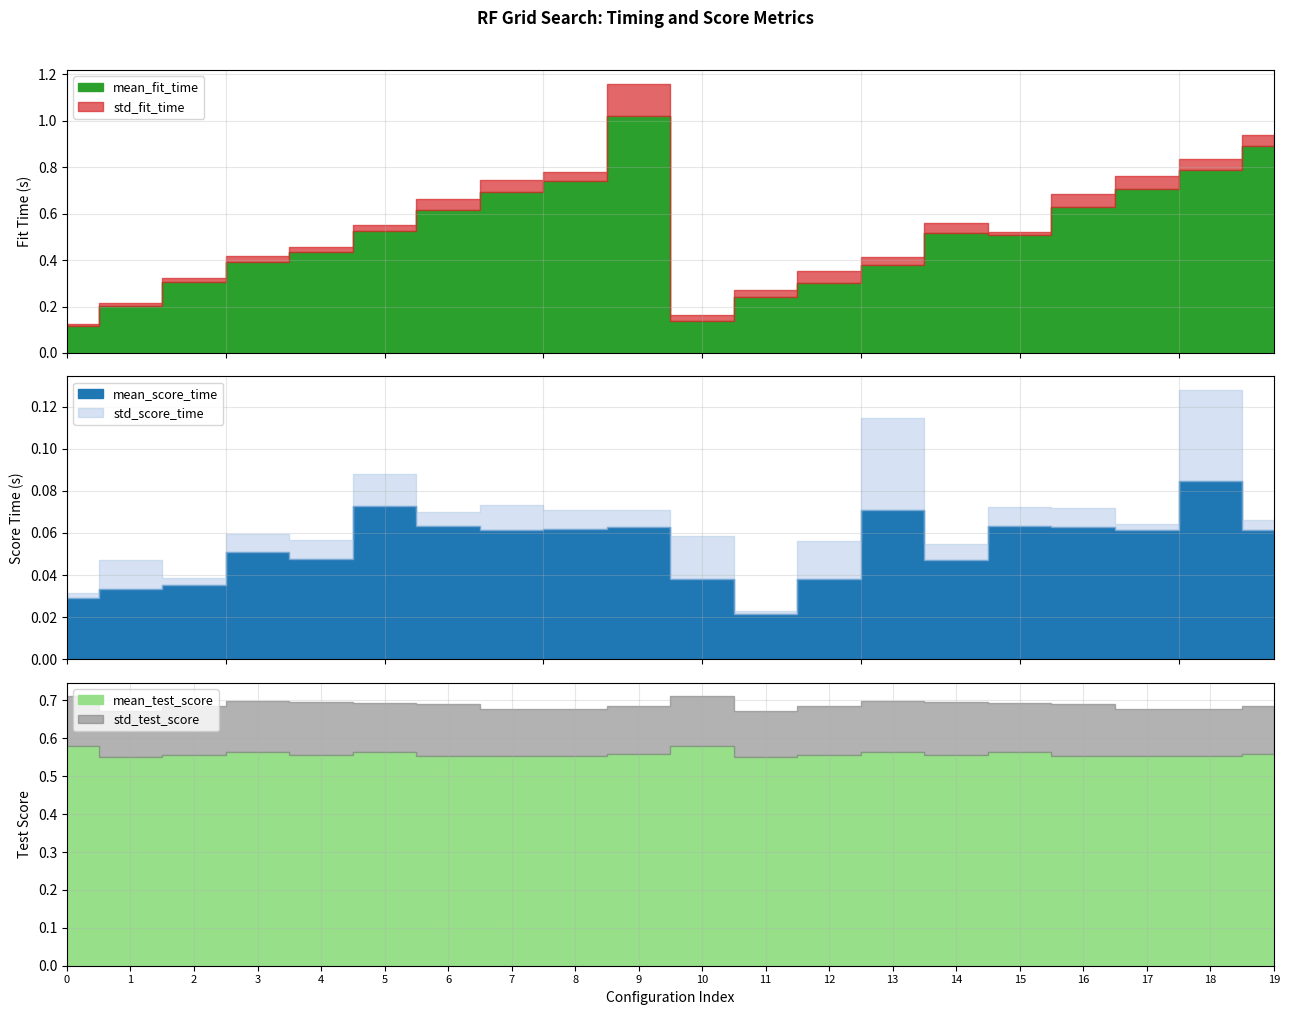

At which category is the sum across all series the highest?

9